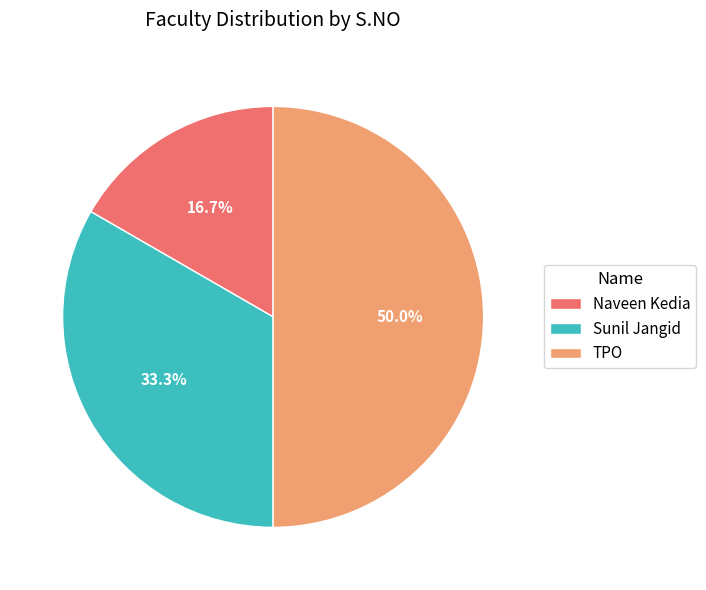

How many segments does this pie chart have?

3